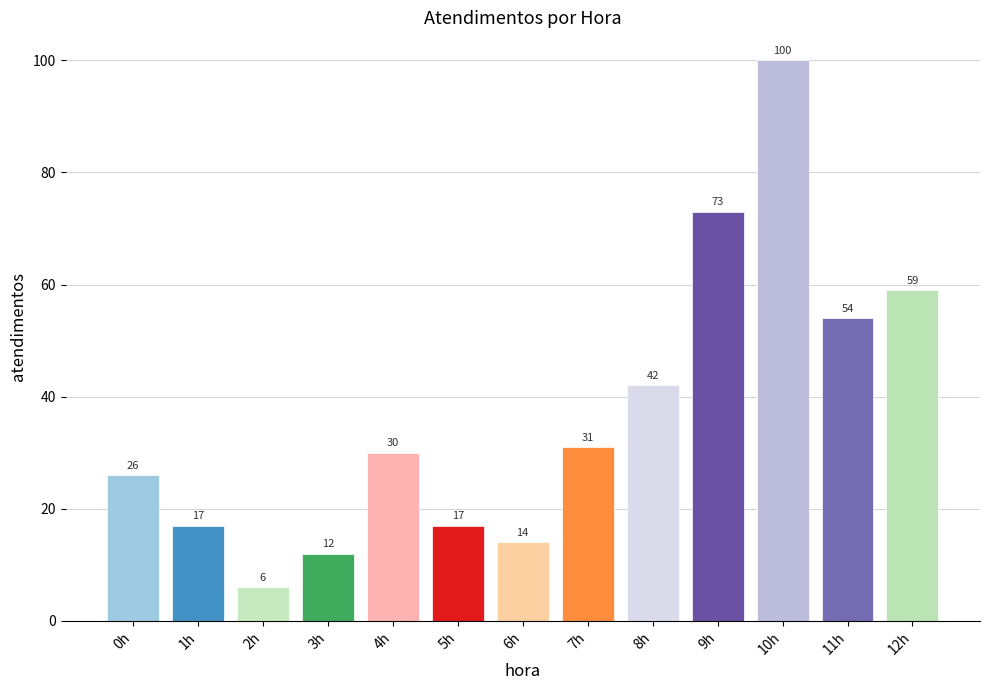

Which has a higher value, 0h or 4h?

4h